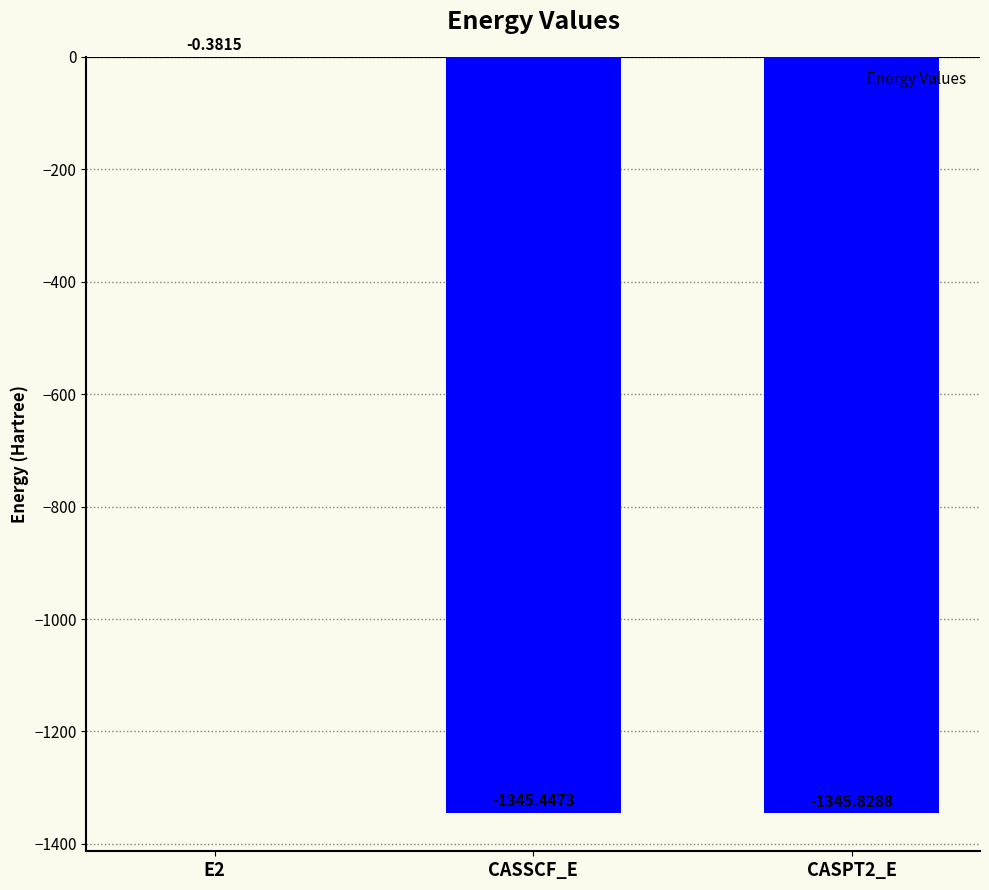

What is the sum of the values at E2 and CASPT2_E?

-1346.2